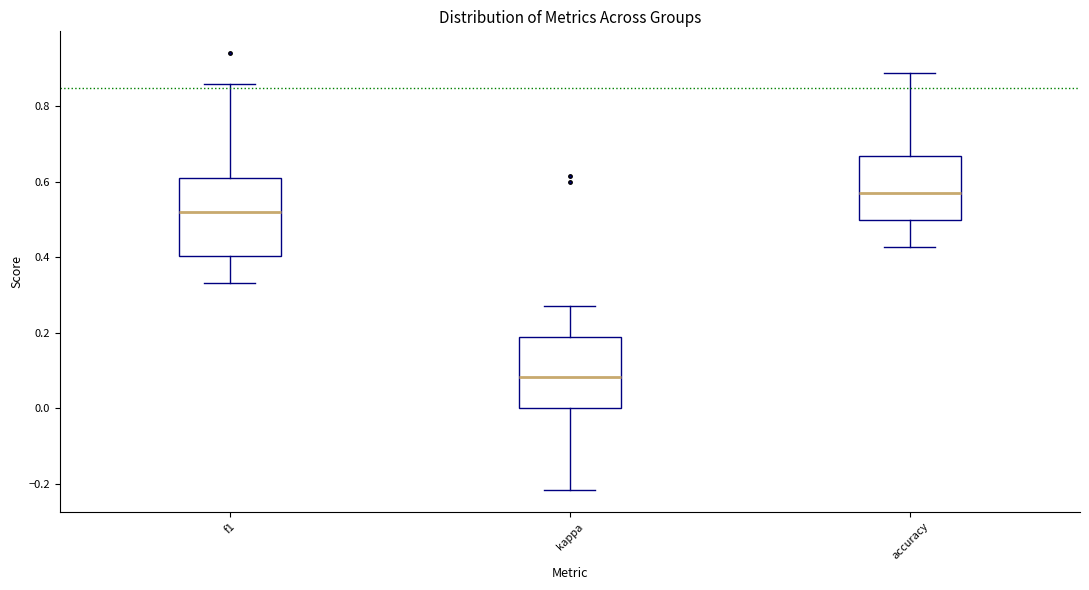

Reading left to right, read every box against the y-axis: the position of its median line, the range the box covers, and the ends of its whiskers. The values are not printed on the chart, so give them approximately, as read against the axis.

f1: median 0.52, box 0.40 to 0.62, whiskers 0.34 to 0.86
kappa: median 0.08, box 0.00 to 0.18, whiskers -0.22 to 0.28
accuracy: median 0.58, box 0.50 to 0.66, whiskers 0.42 to 0.88